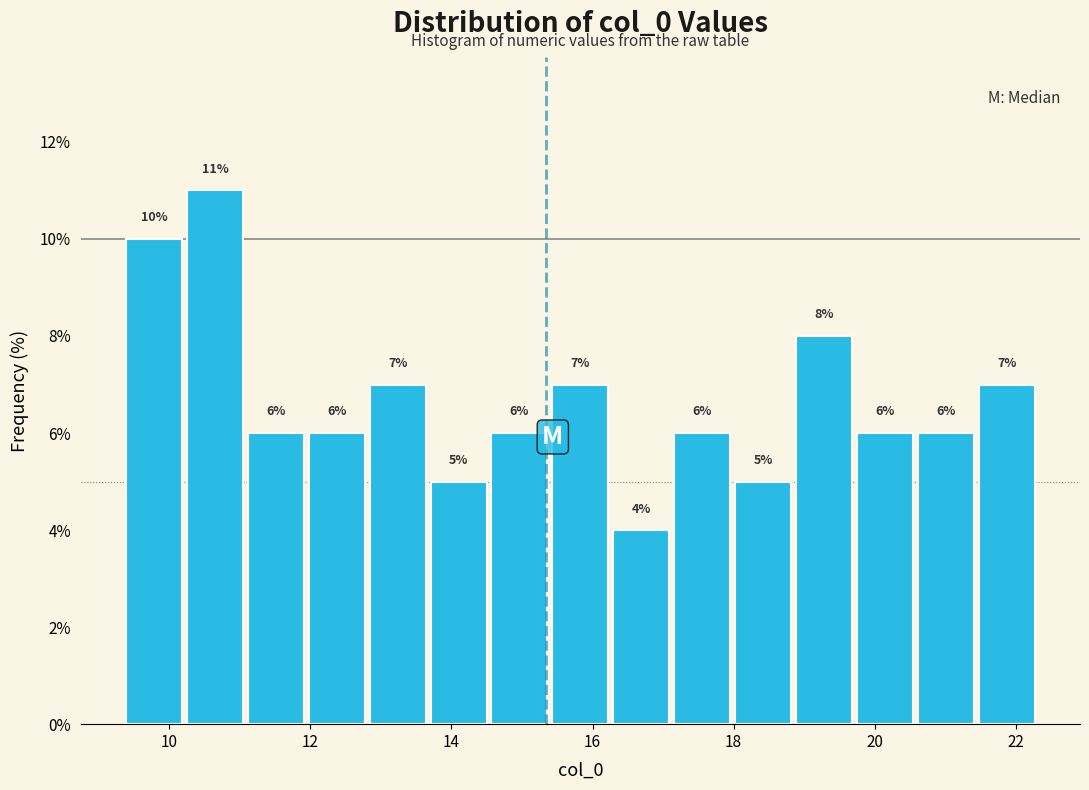

What is the height of the bar covering 12.0 to 12.8 on the x-axis? The bar edges are not printed on the chart, so give them approximately, as read against the axis.

6